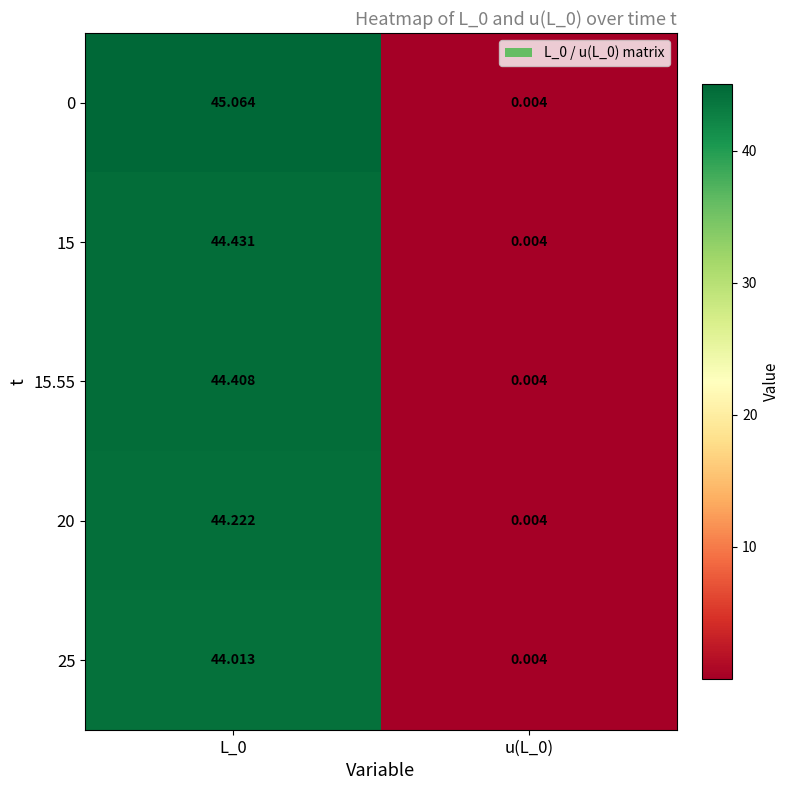

Is the value of 20 at u(L_0) greater than the value of 0 at L_0?

No